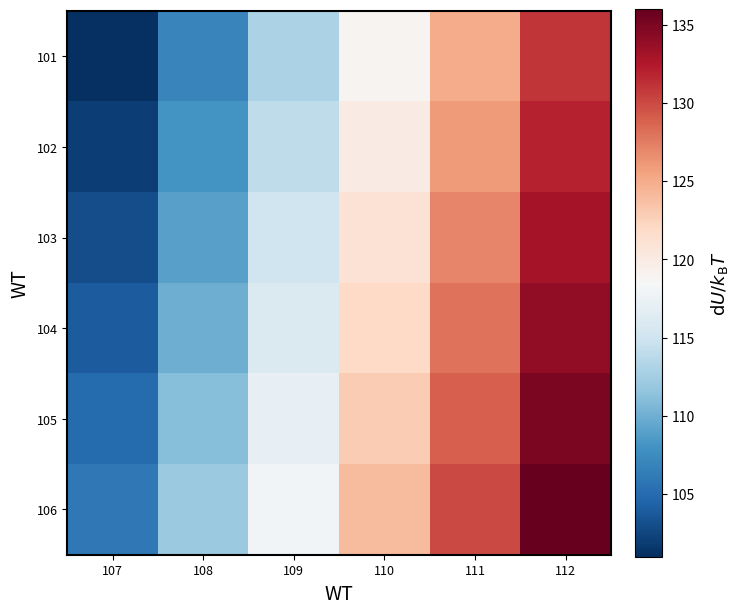

What is the spread (max minus min) of values at 108?

5